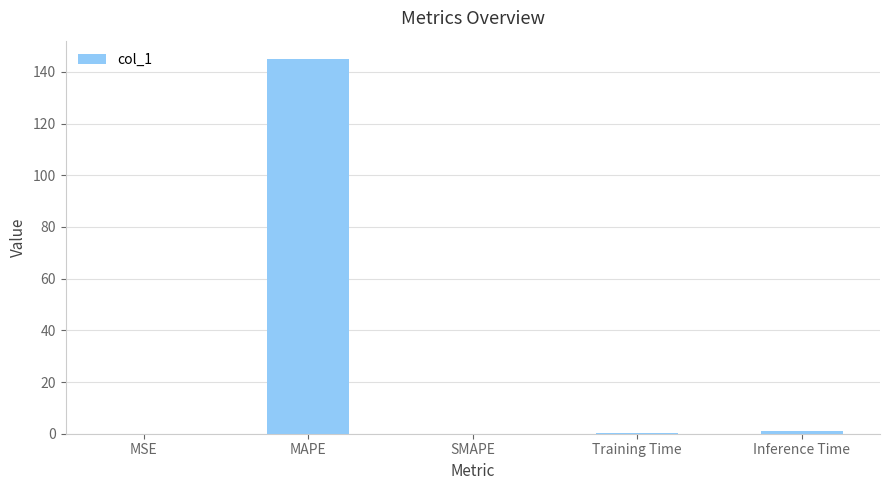

At which category does the chart reach its peak across all series?

MAPE